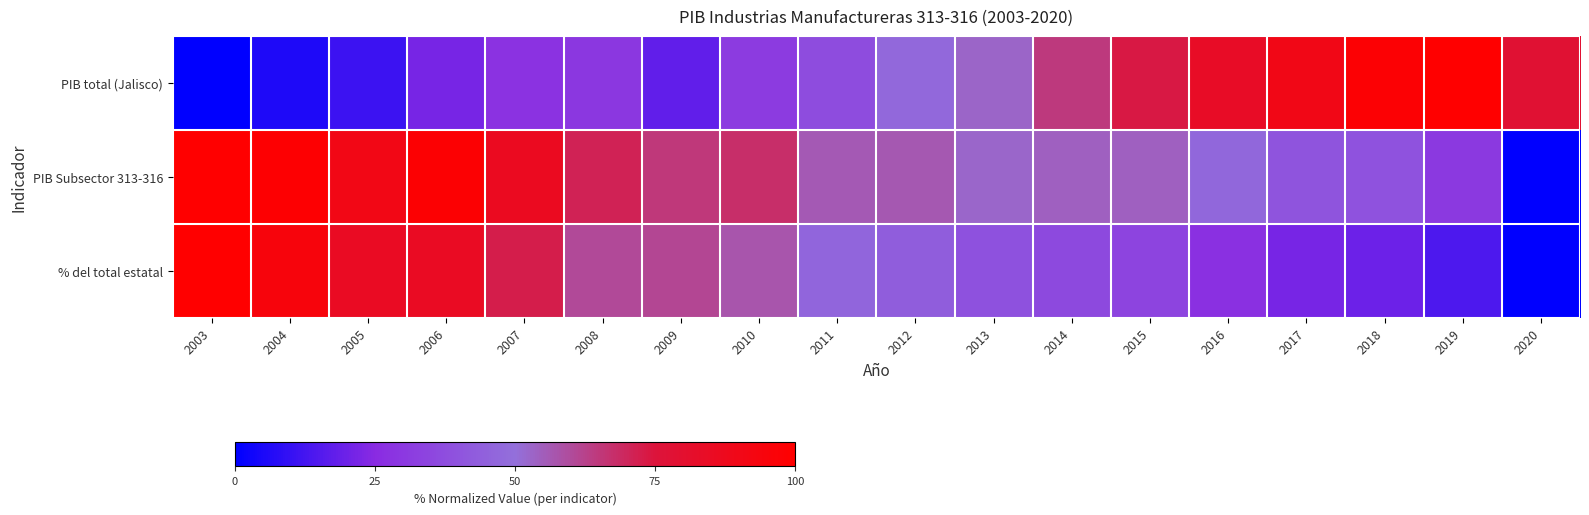

Reading left to right, extract all data points from this chart.

PIB total (Jalisco): 2003=0.0	2004=5.8	2005=11.2	2006=21.6	2007=28.0	2008=29.3	2009=17.9	2010=30.9	2011=37.5	2012=47.5	2013=53.0	2014=64.5	2015=73.5	2016=83.9	2017=90.5	2018=97.9	2019=100.0	2020=78.3
PIB Subsector 313-316: 2003=100.0	2004=98.5	2005=90.8	2006=98.4	2007=86.2	2008=70.8	2009=65.1	2010=67.6	2011=56.2	2012=56.4	2013=52.5	2014=53.9	2015=54.2	2016=47.0	2017=40.2	2018=39.3	2019=30.4	2020=0.0
% del total estatal: 2003=100.0	2004=94.8	2005=85.0	2006=84.9	2007=72.3	2008=60.3	2009=61.1	2010=57.2	2011=46.4	2012=43.1	2013=38.7	2014=36.3	2015=34.0	2016=27.1	2017=21.7	2018=19.8	2019=14.4	2020=0.0